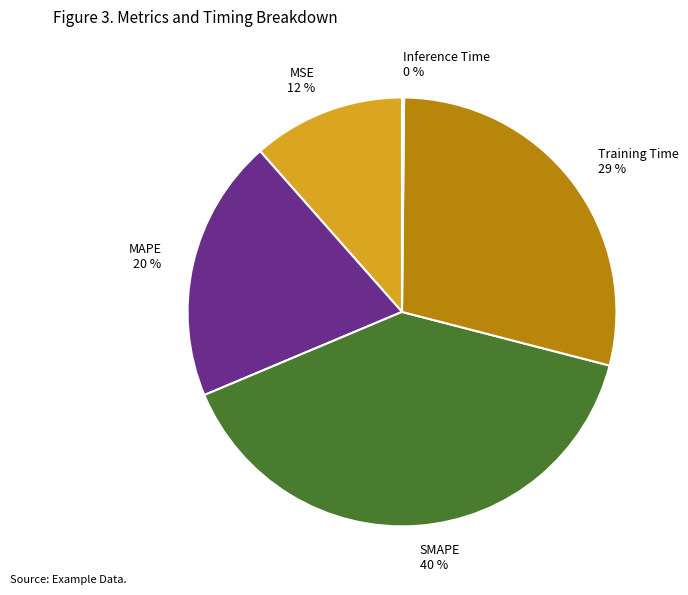

What percentage is the SMAPE slice, to the nearest percent?

40%